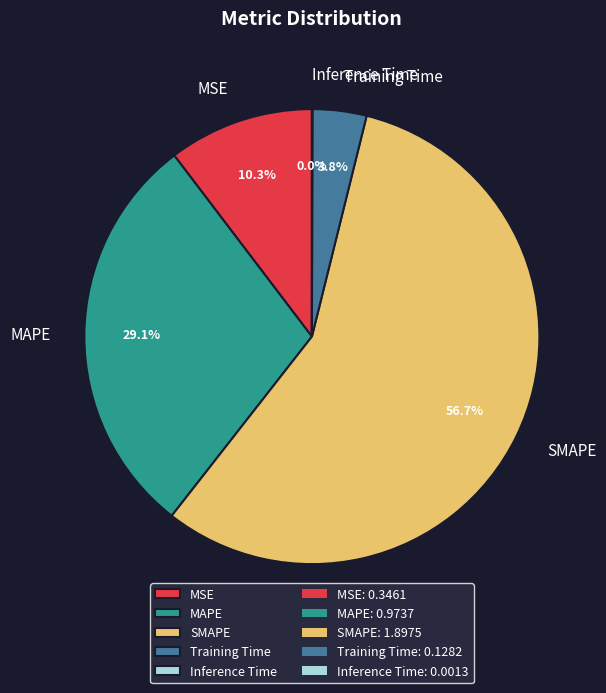

Is there any slice that represents more than half of the pie?

Yes